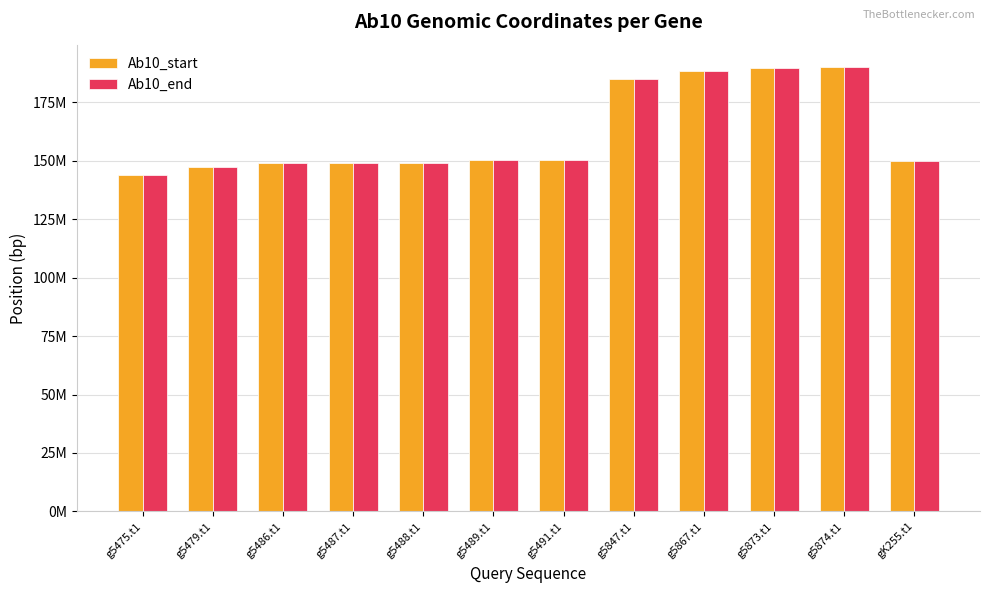

What are all the series names shown in the legend?

Ab10_start, Ab10_end